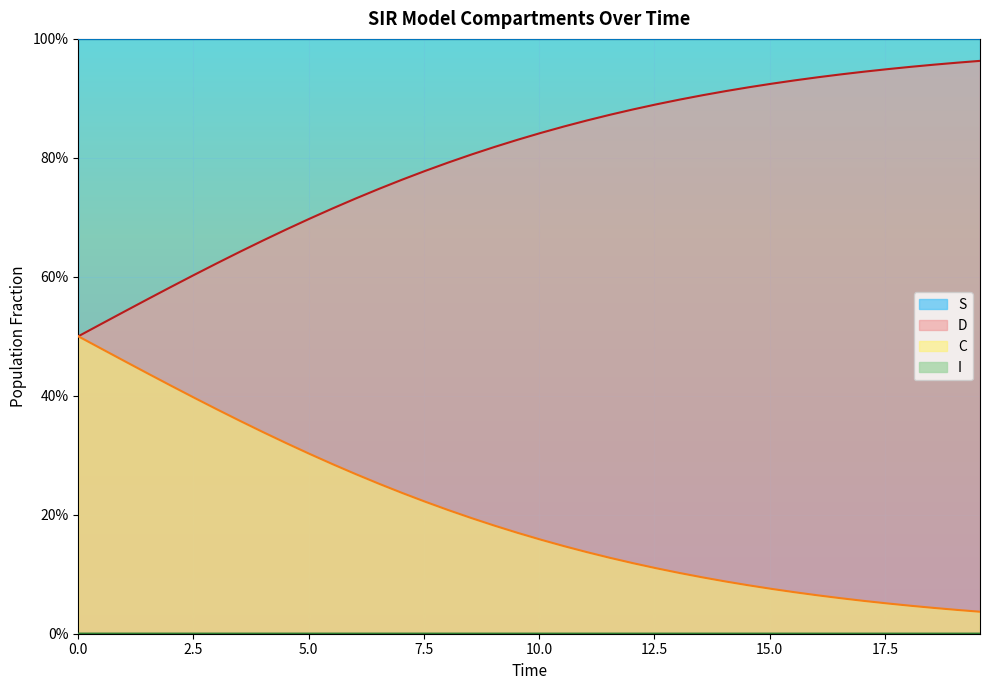

What is the sum of all C values?

31.9